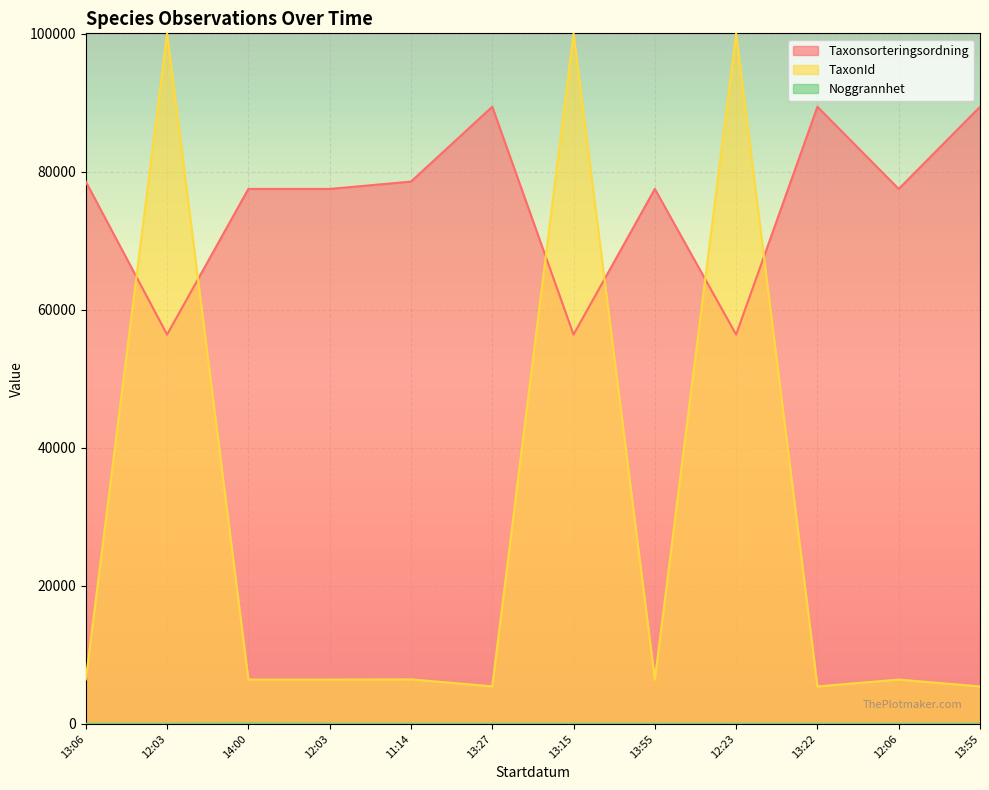

Is it true that TaxonId equals 6425 at 13:55?

True